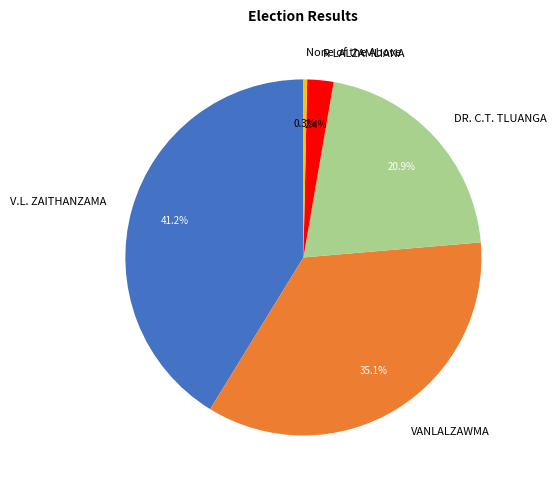

Does any single category account for the majority?

No